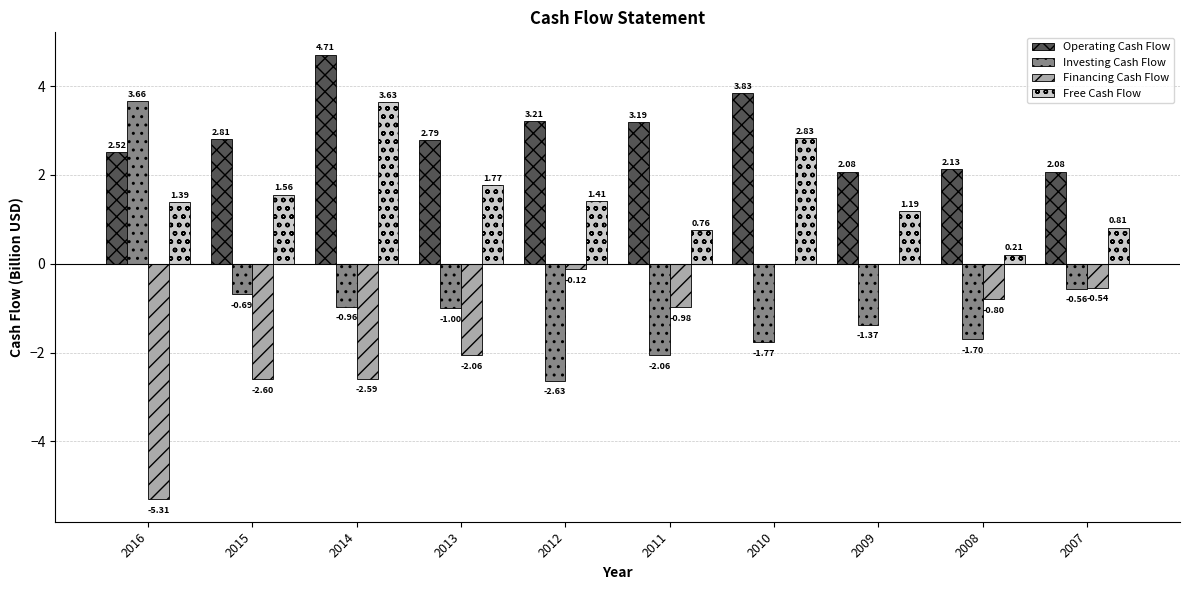

Which series has the largest total across all categories?

Operating Cash Flow